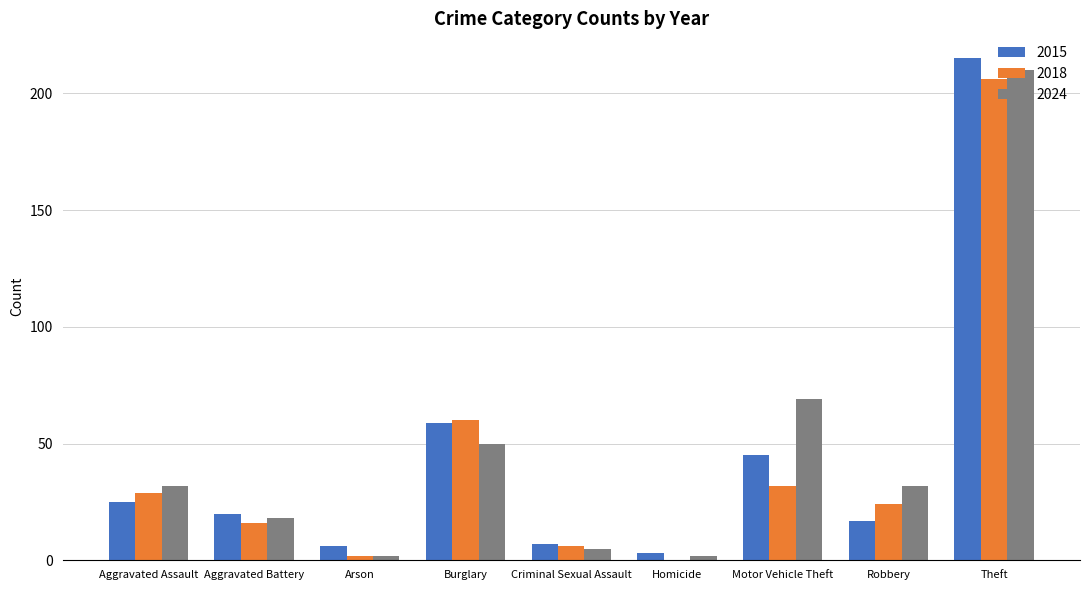

Where is 2015 nearest to the value 109?

Burglary